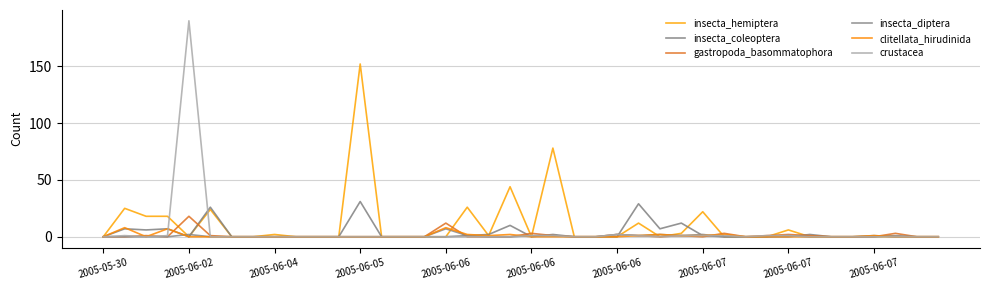

How many intersections are there between insecta_hemiptera and insecta_coleoptera?

4